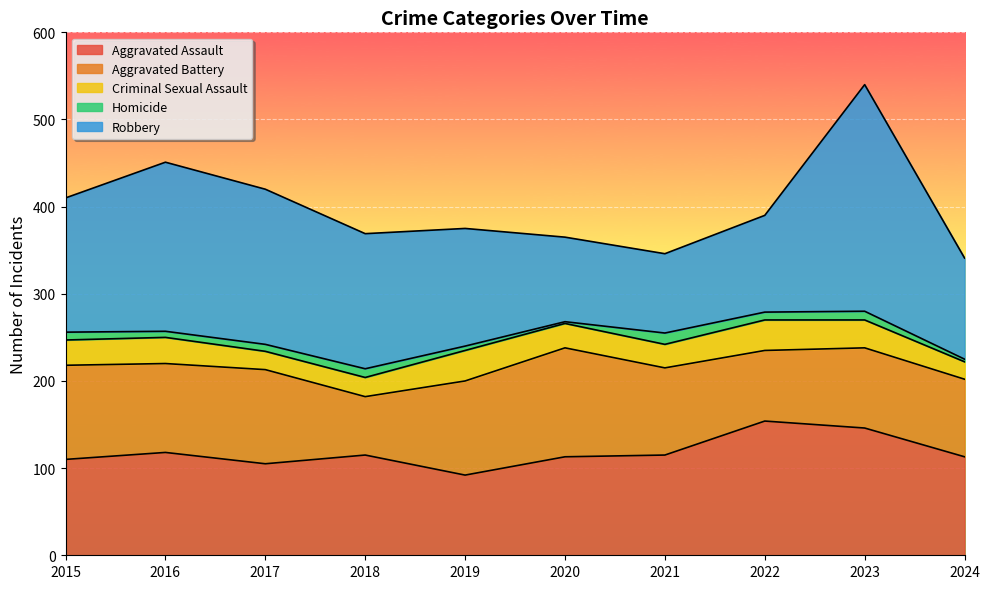

Reading left to right, extract all data points from this chart.

Aggravated Assault: 110	118	105	115	92	113	115	154	146	113
Aggravated Battery: 108	102	108	67	108	125	100	81	92	89
Criminal Sexual Assault: 29	30	21	22	35	28	27	35	32	20
Homicide: 9	7	8	10	5	2	13	9	10	3
Robbery: 154	194	178	155	135	97	91	111	260	116